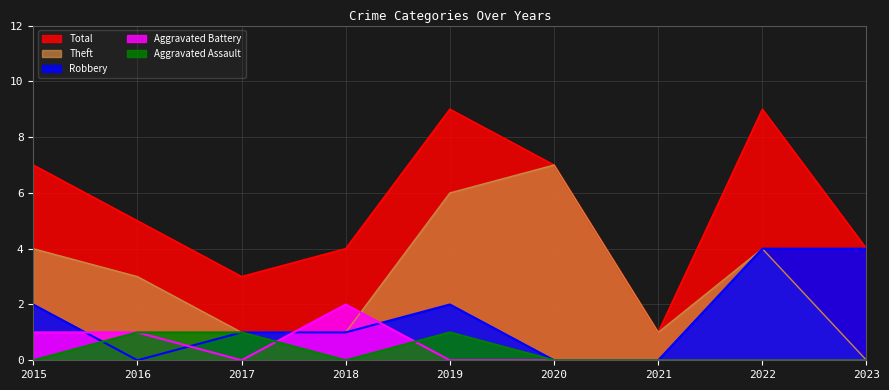

How many times do Theft and Aggravated Battery cross each other?

2